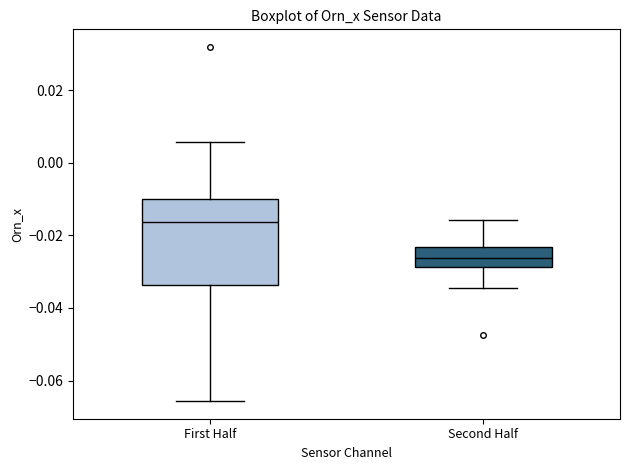

Reading left to right, read every box against the y-axis: the position of its median line, the range the box covers, and the ends of its whiskers. The values are not printed on the chart, so give them approximately, as read against the axis.

First Half: median -0.016, box -0.034 to -0.010, whiskers -0.066 to 0.006
Second Half: median -0.026, box -0.028 to -0.024, whiskers -0.034 to -0.016